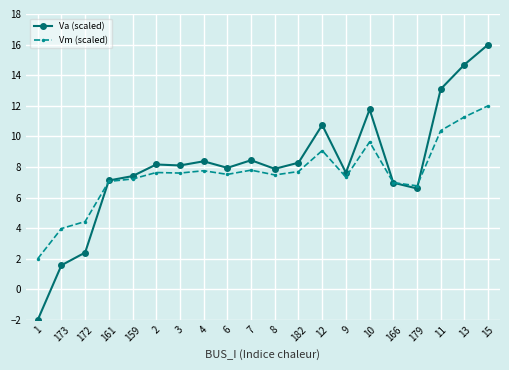

At which category does the chart reach its minimum across all series?

1